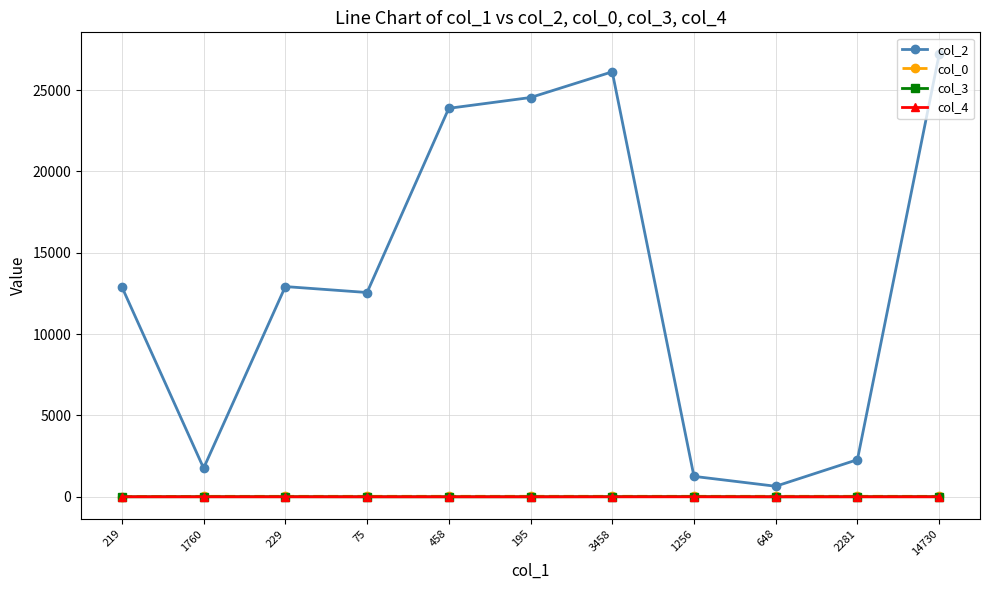

Which series has the largest range (max minus min)?

col_2